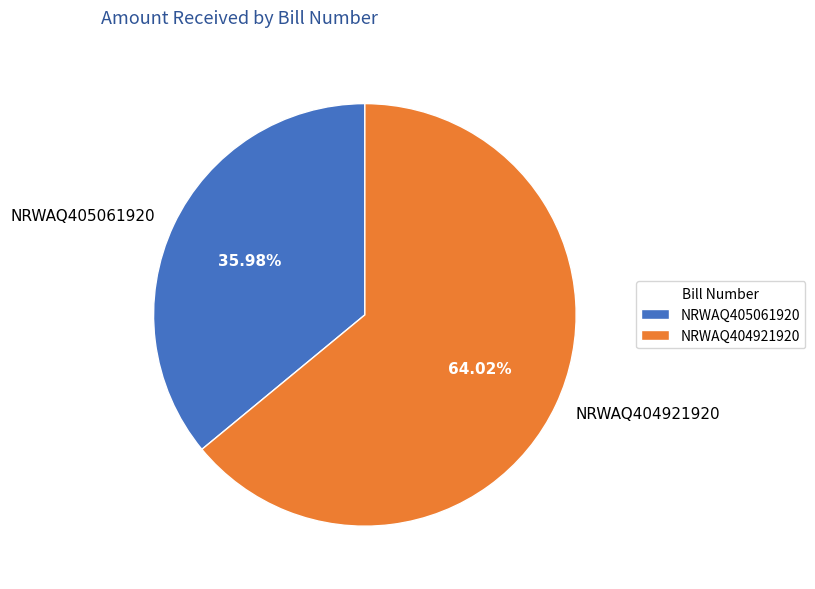

To the nearest percent, what is the difference between the largest and smallest slice percentages?

28%